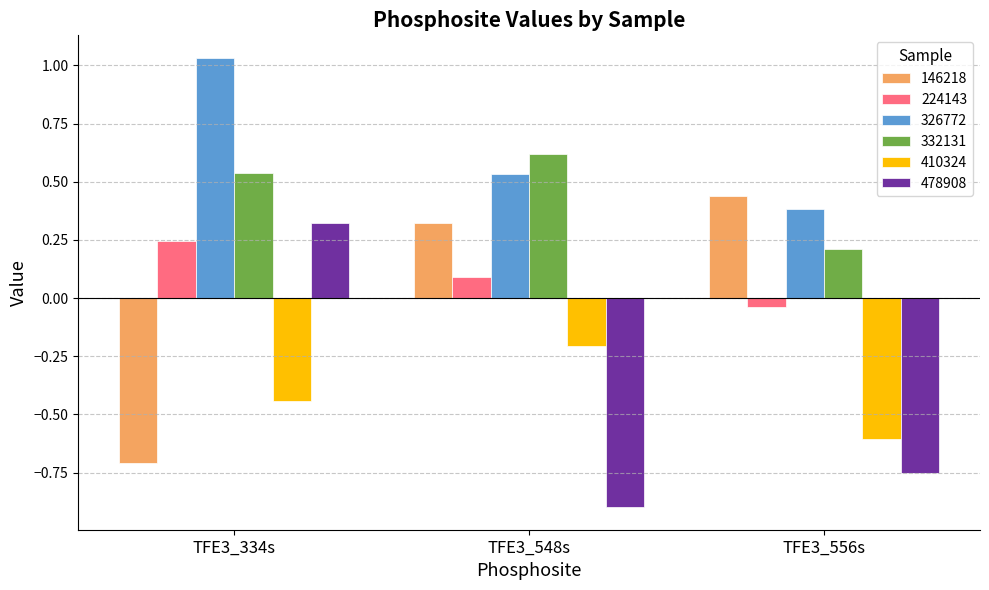

List the series in order of their peak value, highest first.

326772, 332131, 146218, 478908, 224143, 410324